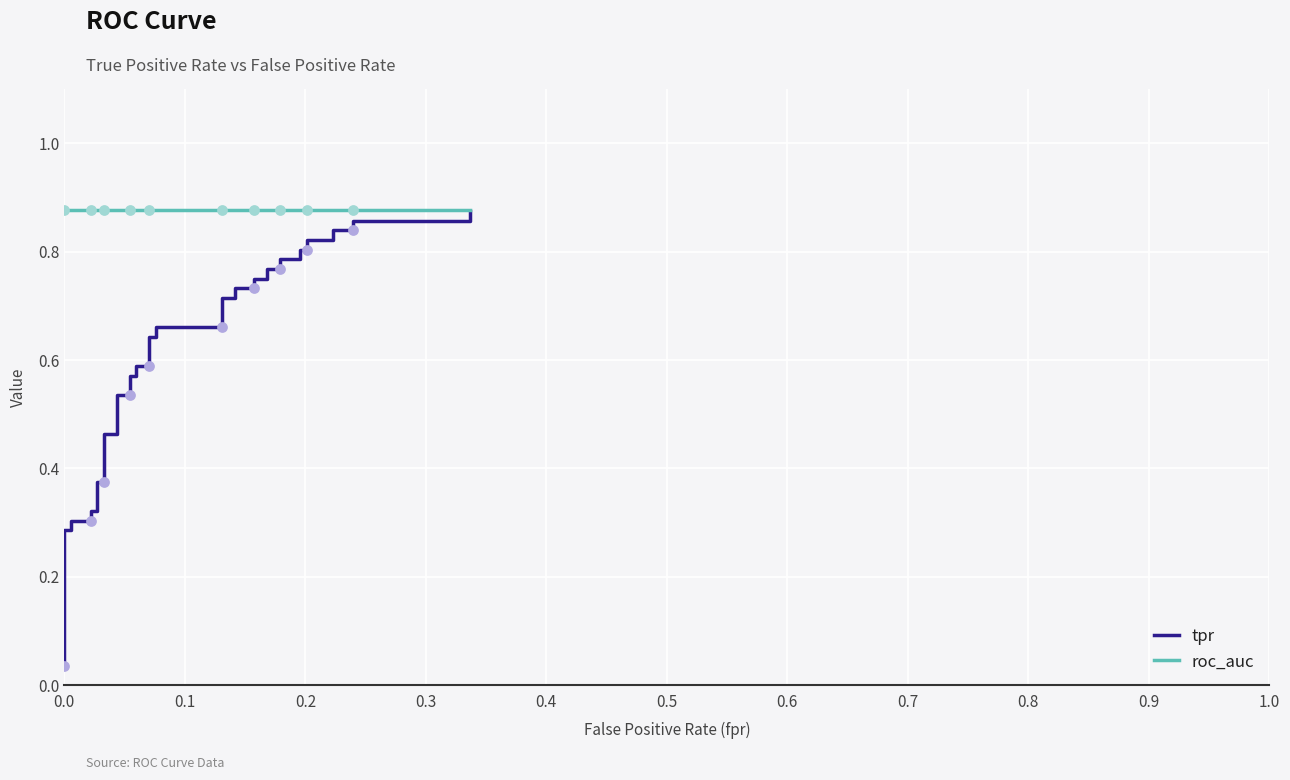

What are all the series names shown in the legend?

tpr, roc_auc